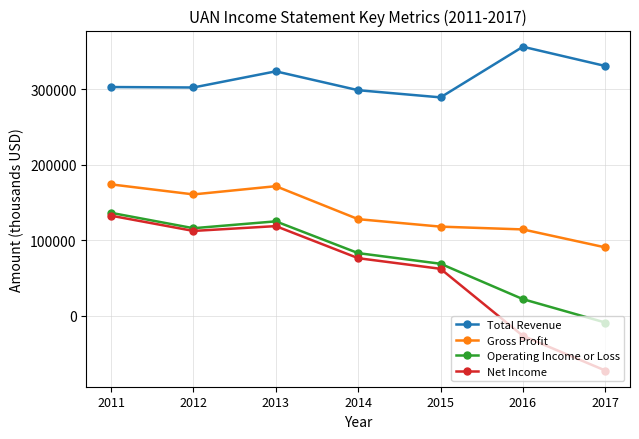

Is the value of Total Revenue at 2013 greater than the value of Operating Income or Loss at 2015?

Yes